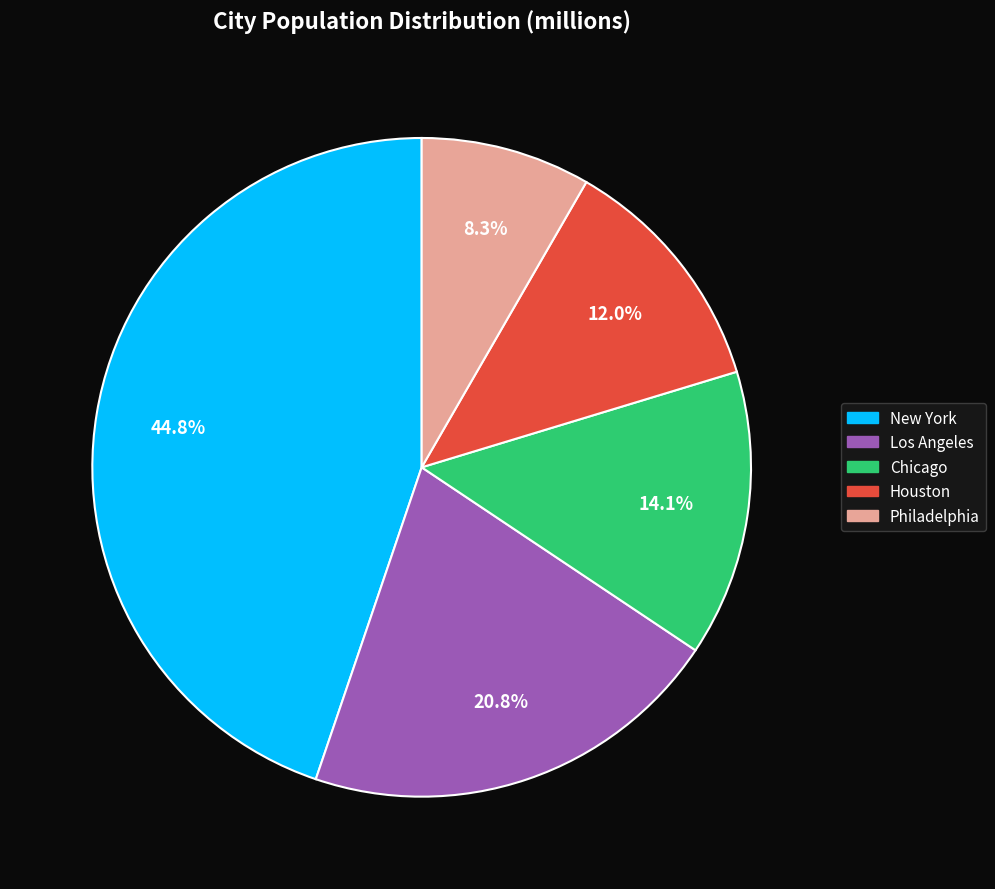

Between New York and Philadelphia, which is larger?

New York